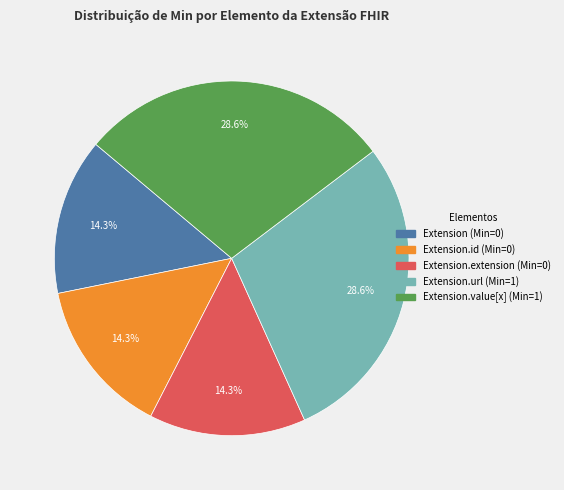

Is there a majority slice in this chart?

No